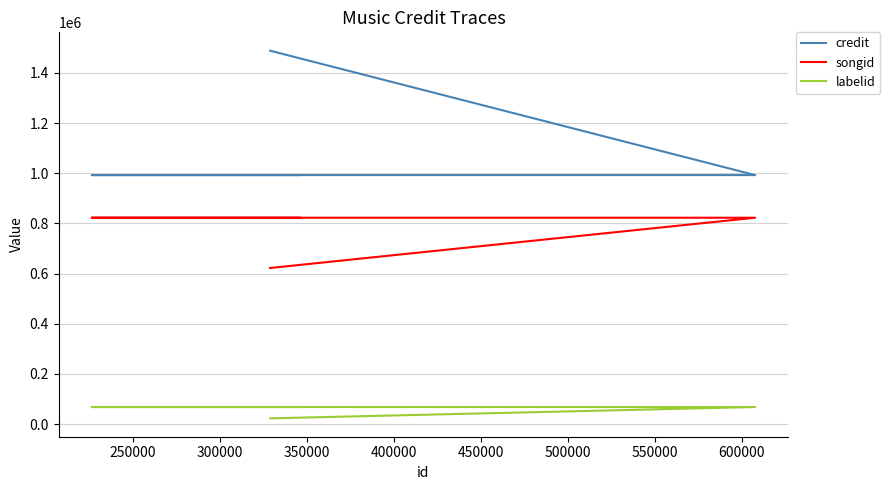

List the series in order of their peak value, lowest first.

labelid, songid, credit